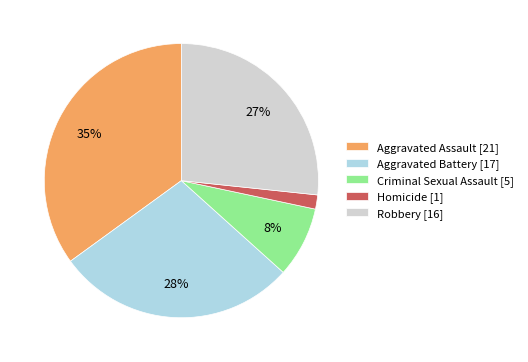

To the nearest percent, what percentage of the pie is Homicide?

2%